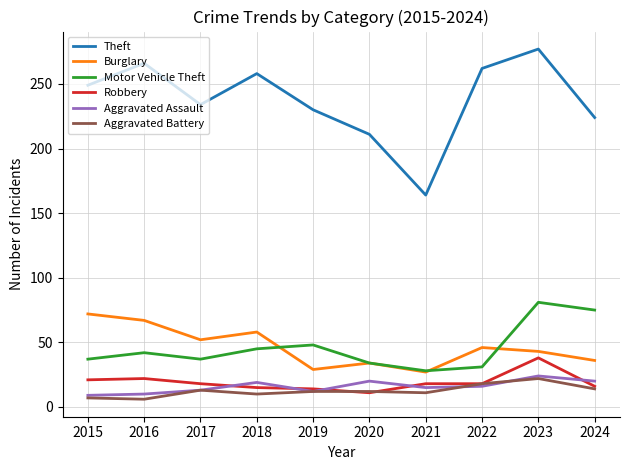

In Aggravated Assault, how many points are higher than both neighbors (excluding endpoints)?

3